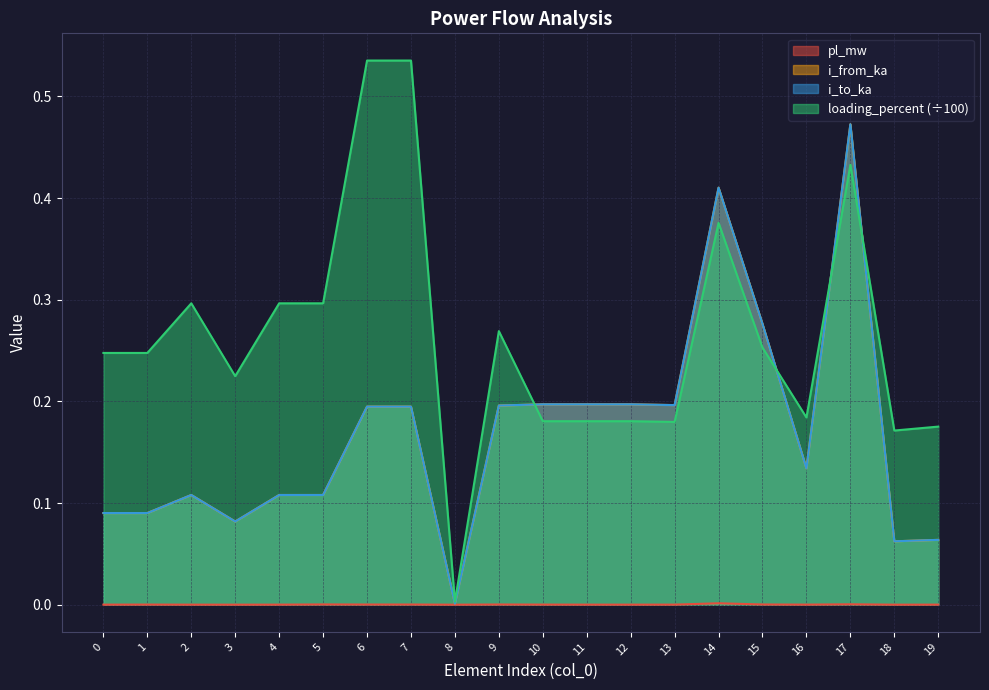

True or false: pl_mw and i_to_ka intersect in this chart.

False